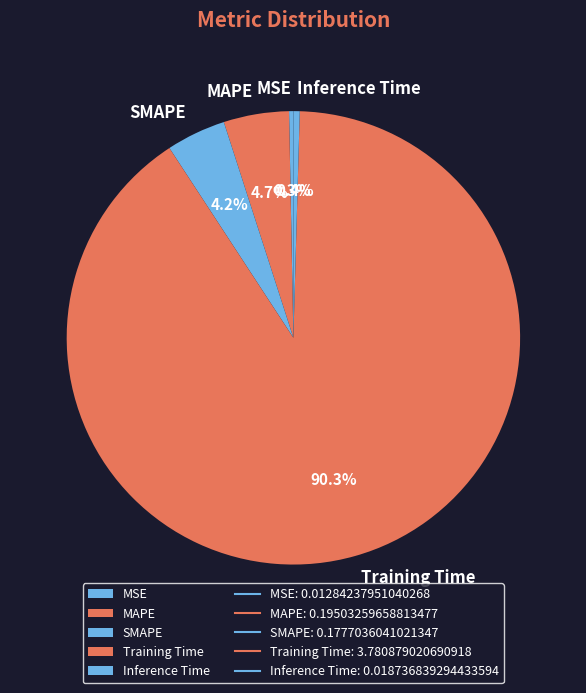

How many segments does this pie chart have?

5